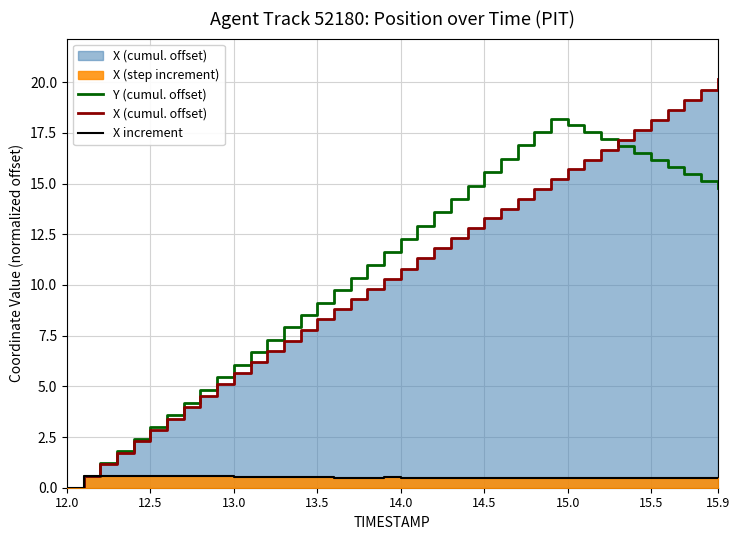

Is it true that Y (cumul. offset) equals 3.0 at 12.5?

True